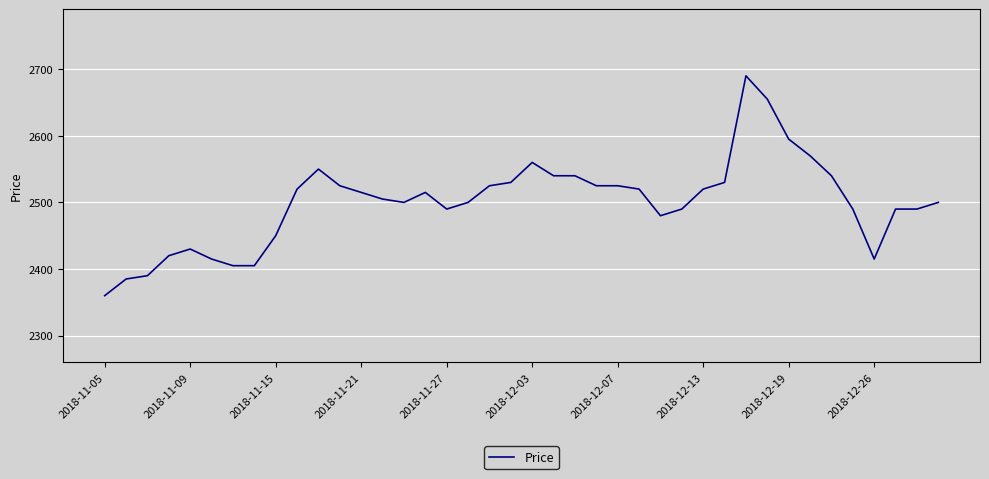

What is the difference between the maximum and minimum values?

330